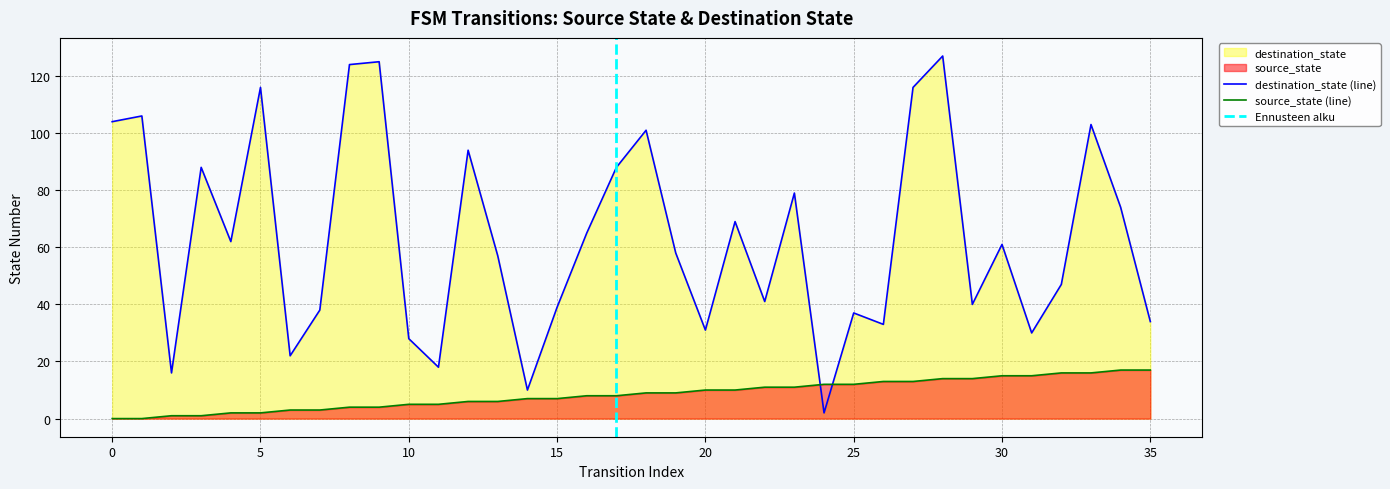

Which series ends up on top after the final intersection of source_state and destination_state?

destination_state